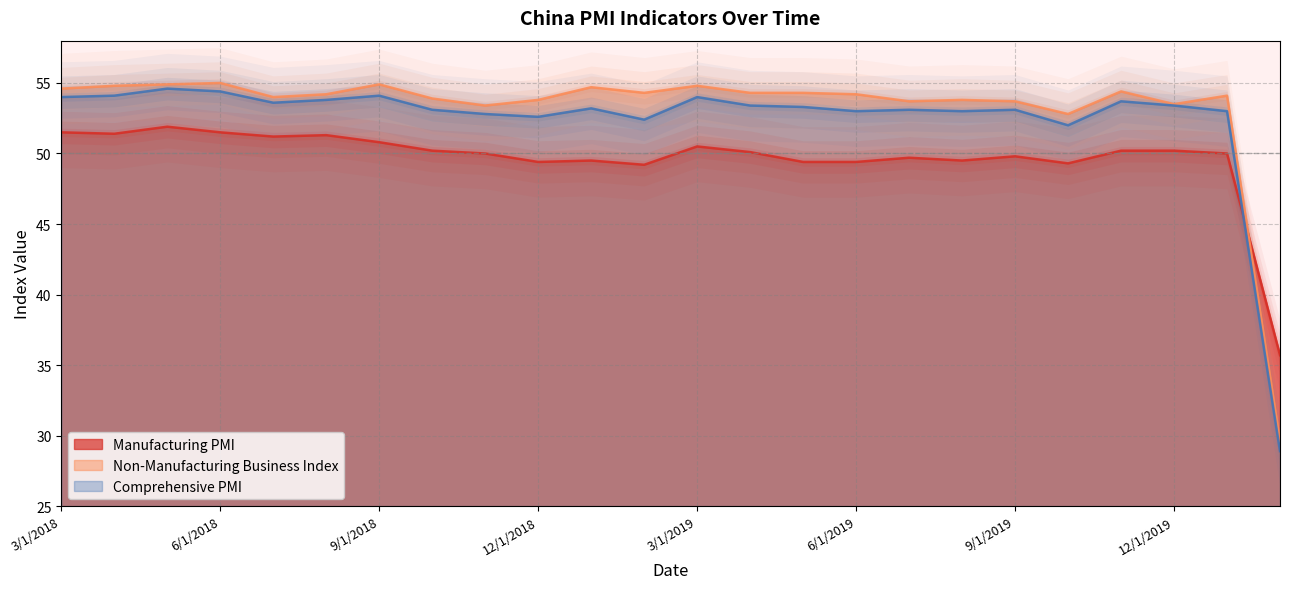

What position from the right is 2/1/2020?

1